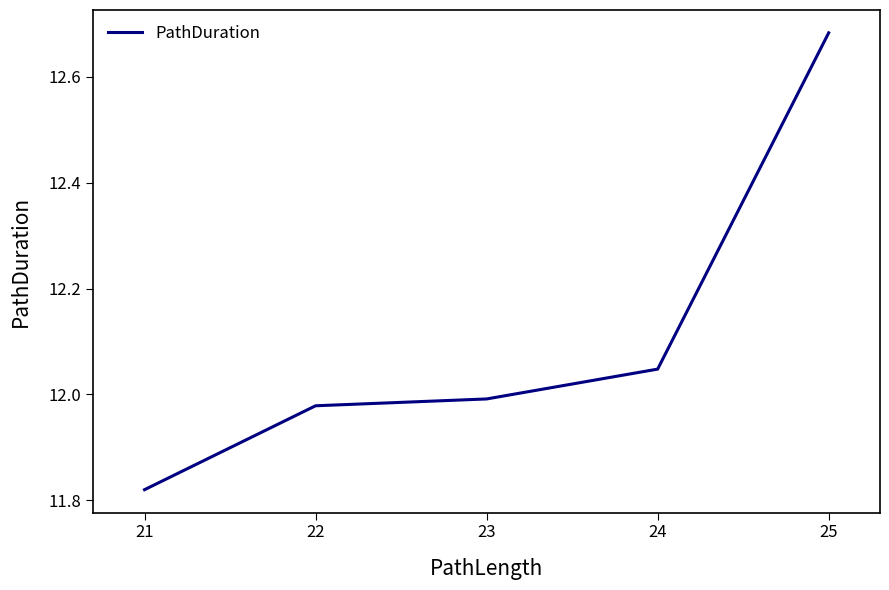

Rank the categories by value from highest to lowest.

25, 24, 23, 22, 21